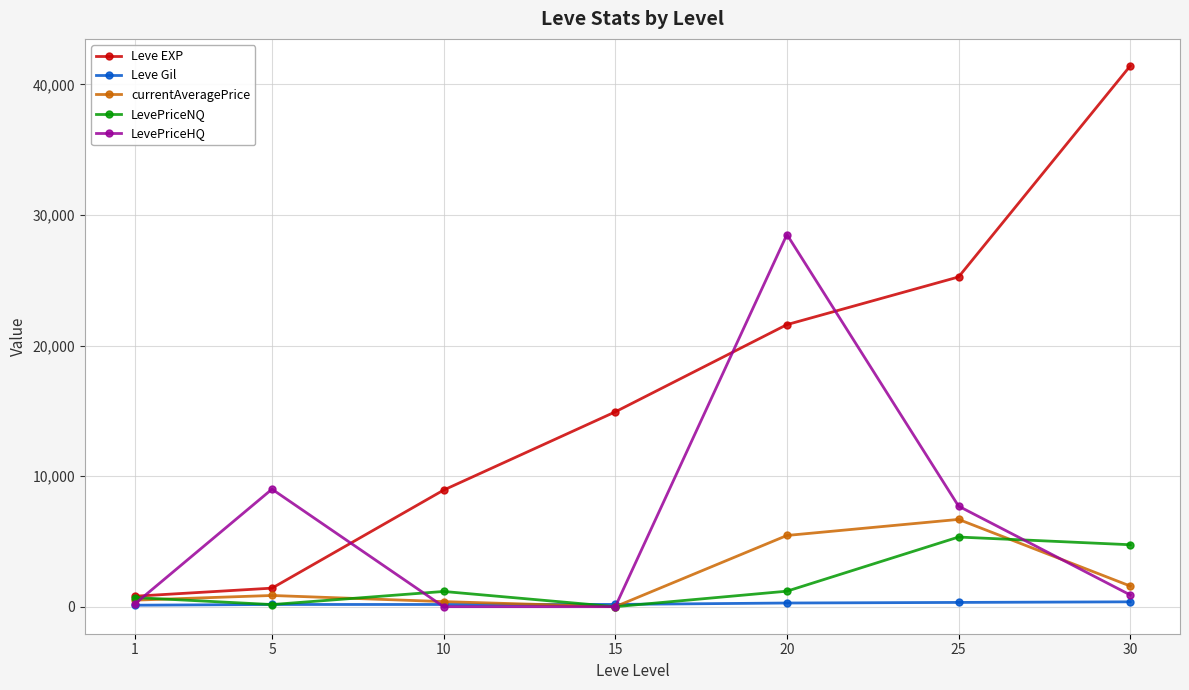

Is the value of currentAveragePrice at 25 greater than the value of LevePriceNQ at 10?

Yes